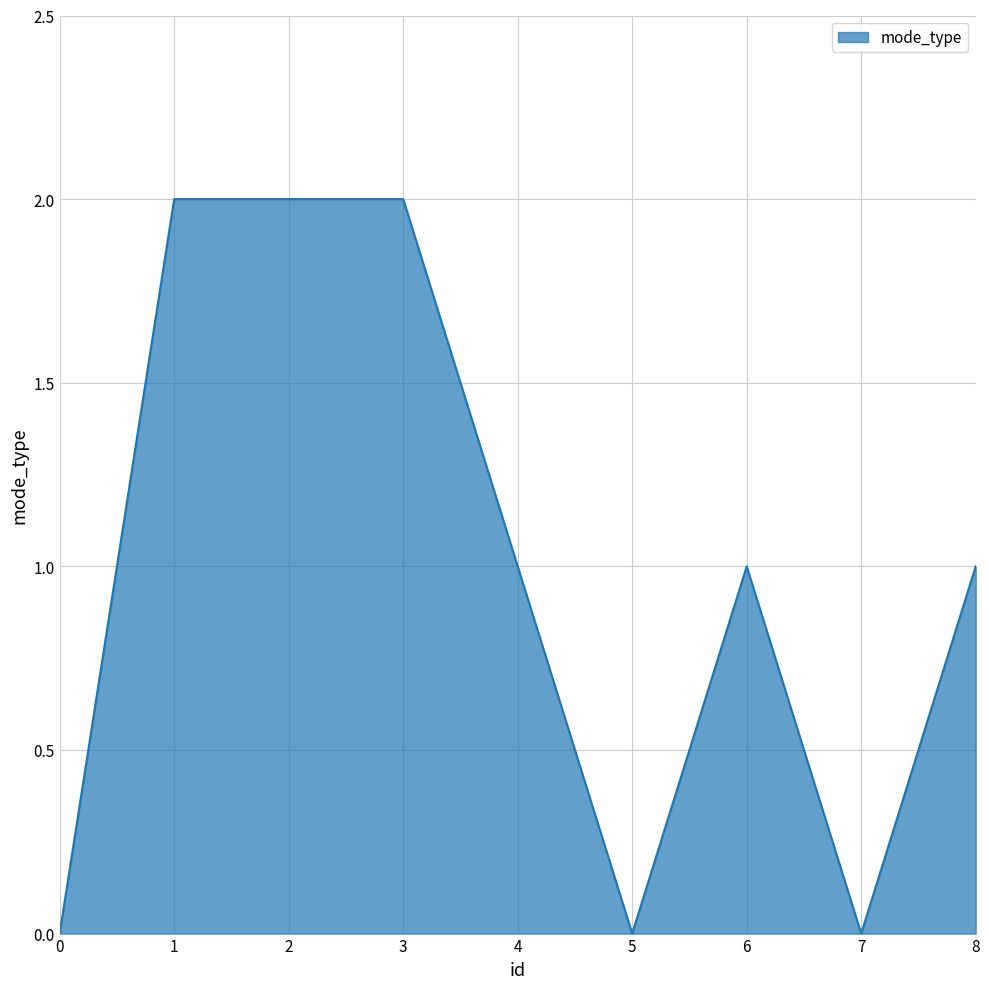

Is it true that the value at 7 is 0?

True